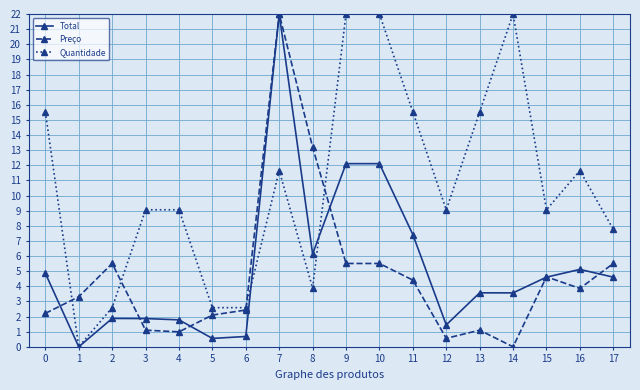

What is the sum of all Quantidade values?

191.5